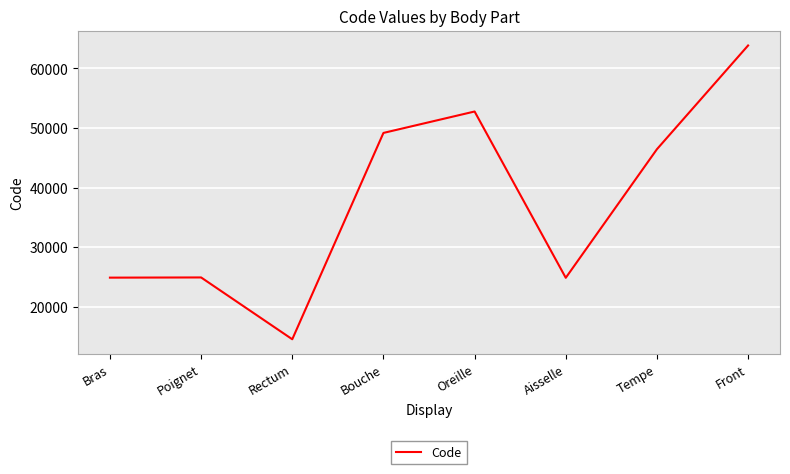

What is the change in value from Bras to Bouche?

+24294